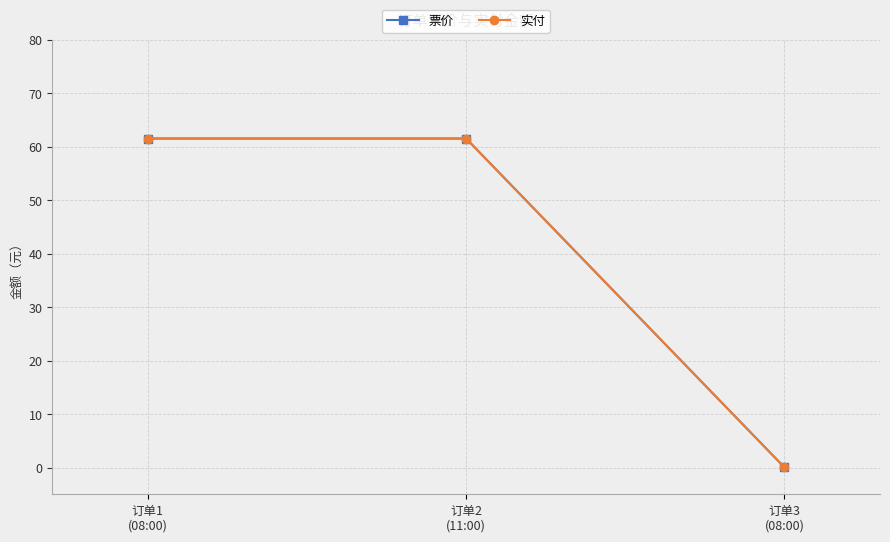

Does the chart have visible grid lines?

Yes